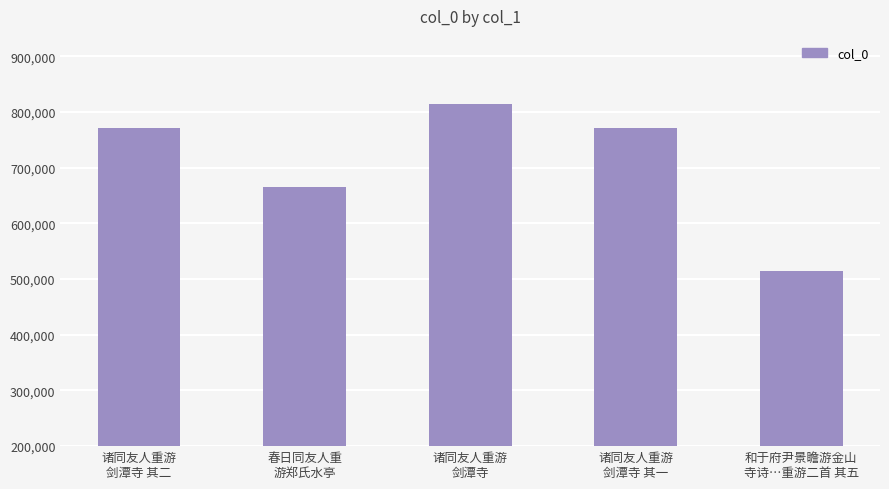

What is the difference between the maximum and minimum values?

299673